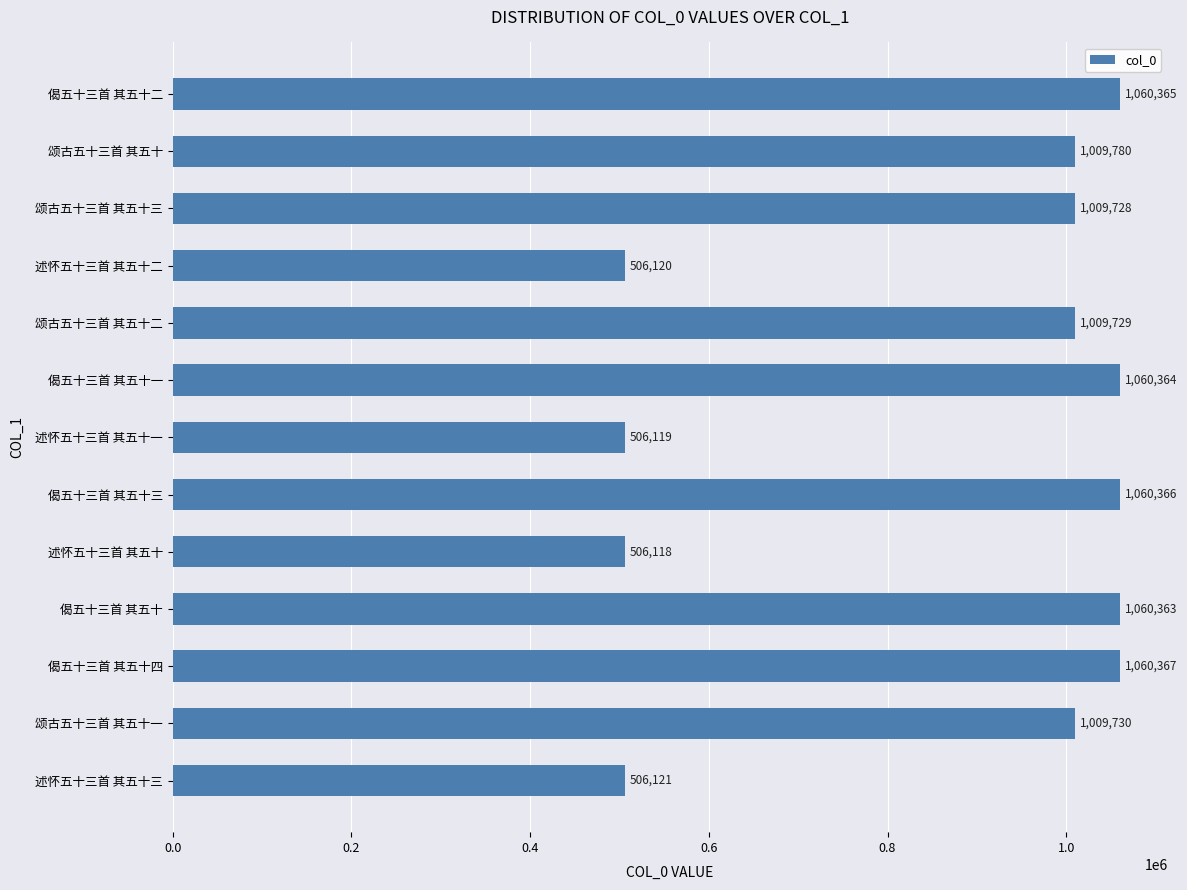

List the labels in order of value, smallest first.

述怀五十三首 其五十, 述怀五十三首 其五十一, 述怀五十三首 其五十二, 述怀五十三首 其五十三, 颂古五十三首 其五十三, 颂古五十三首 其五十二, 颂古五十三首 其五十一, 颂古五十三首 其五十, 偈五十三首 其五十, 偈五十三首 其五十一, 偈五十三首 其五十二, 偈五十三首 其五十三, 偈五十三首 其五十四